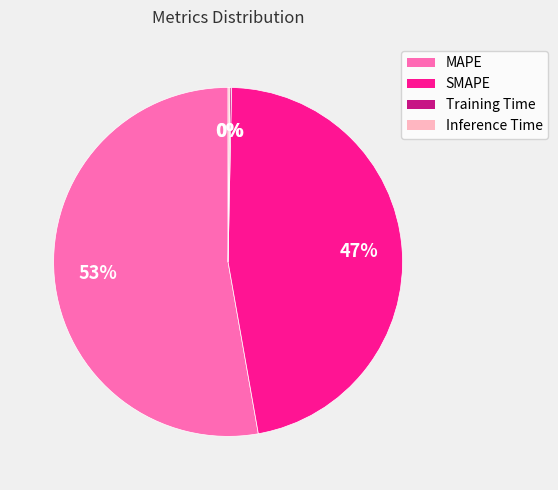

What percentage is the MAPE slice, to the nearest percent?

53%